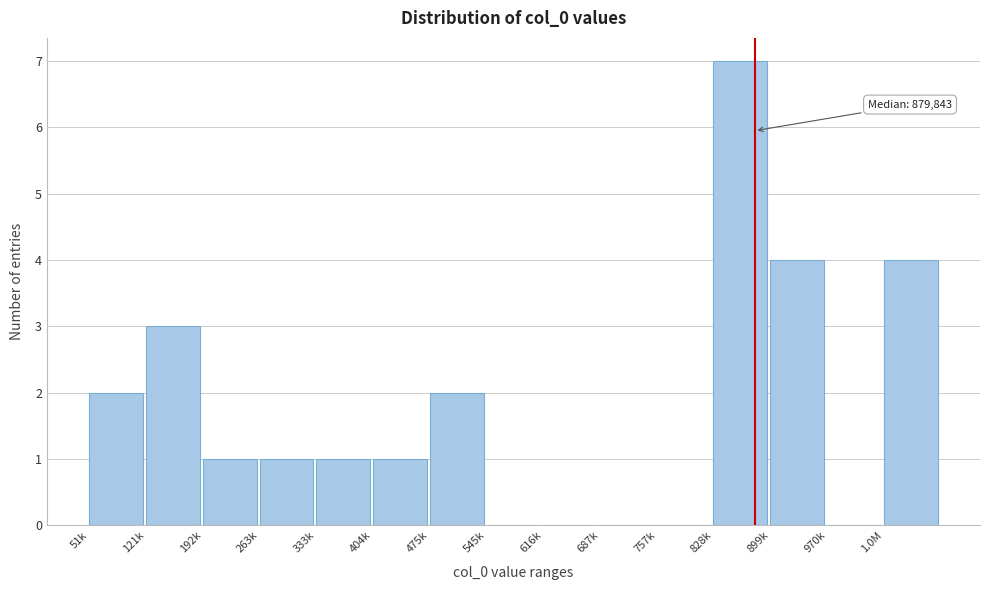

Reading left to right, transcribe all the data shown in this chart.

51k=2	121k=3	192k=1	263k=1	333k=1	404k=1	475k=2	545k=0	616k=0	687k=0	757k=0	828k=7	899k=4	970k=0	1.0M=4